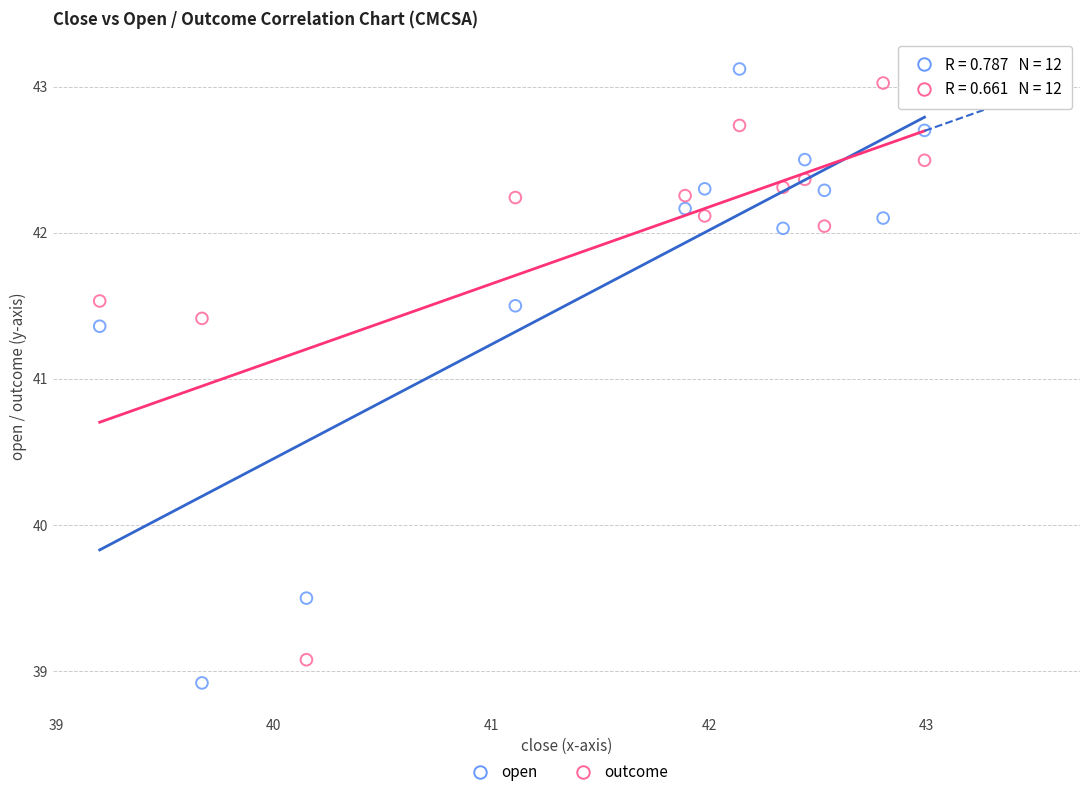

Across all data points, what is the range of X values (max minus min)?

3.8